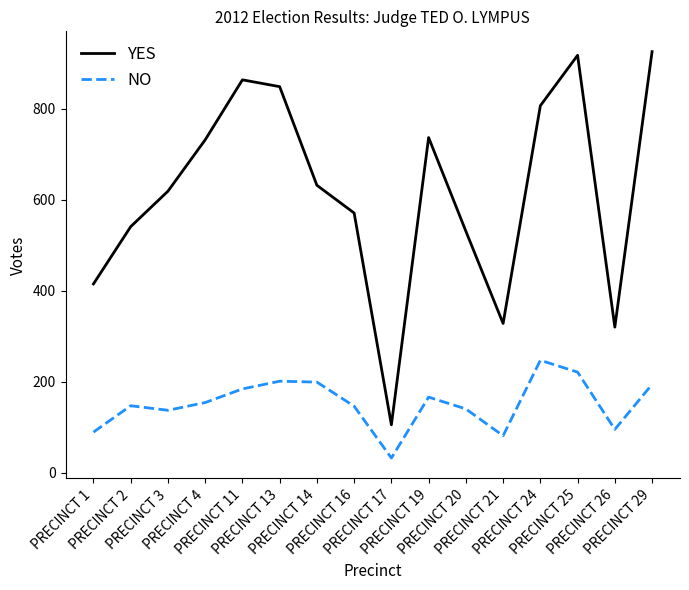

Count the number of categories in the chart.

16